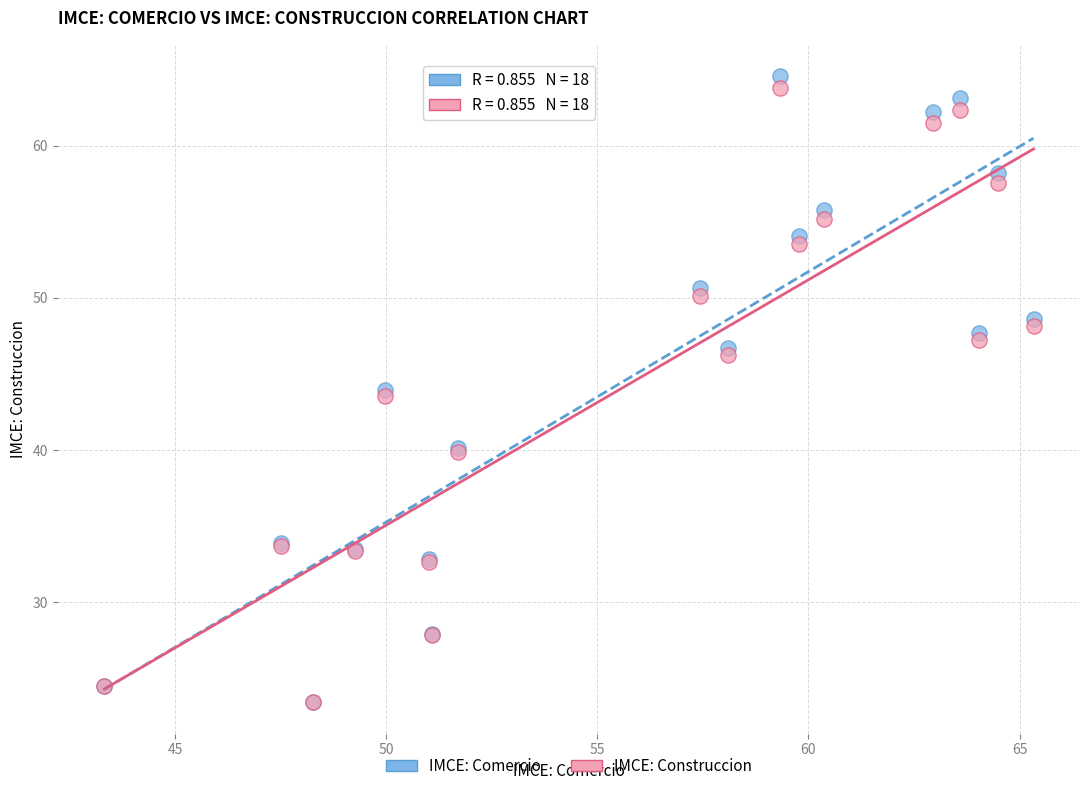

What are all the series names shown in the legend?

IMCE: Comercio, IMCE: Construccion